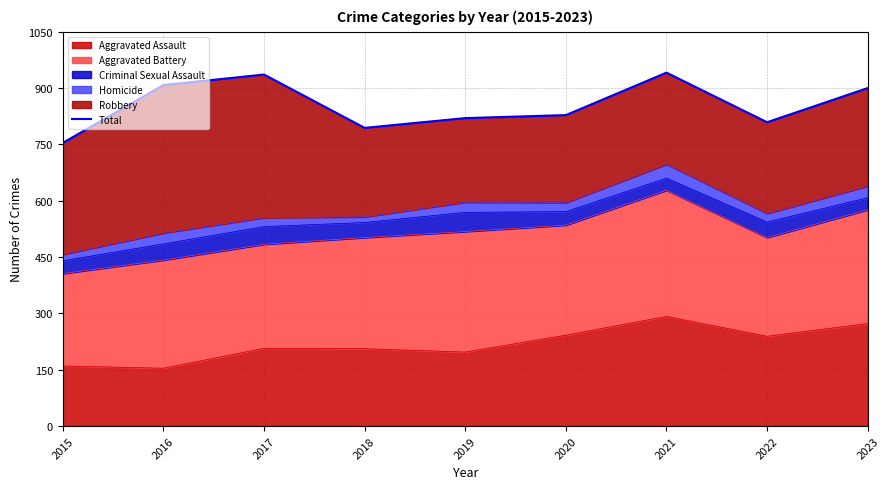

Is it true that the value at 2015 is 1139?

False